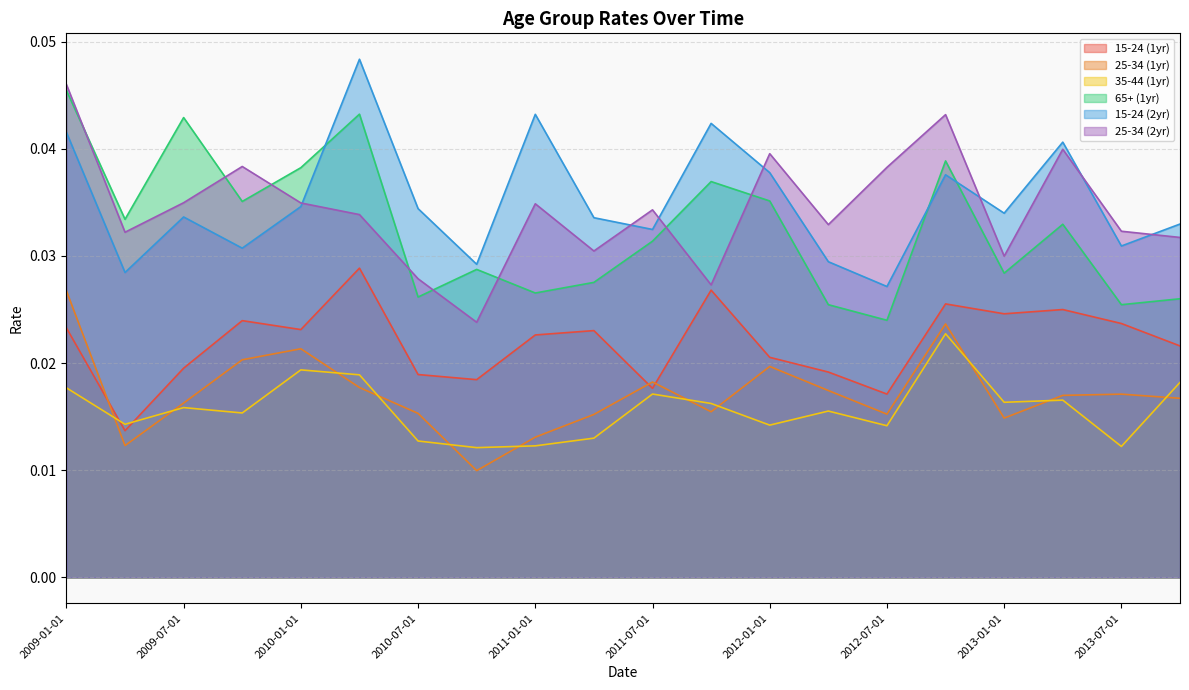

True or false: 15-24 (2yr) and 25-34 (1yr) intersect in this chart.

False